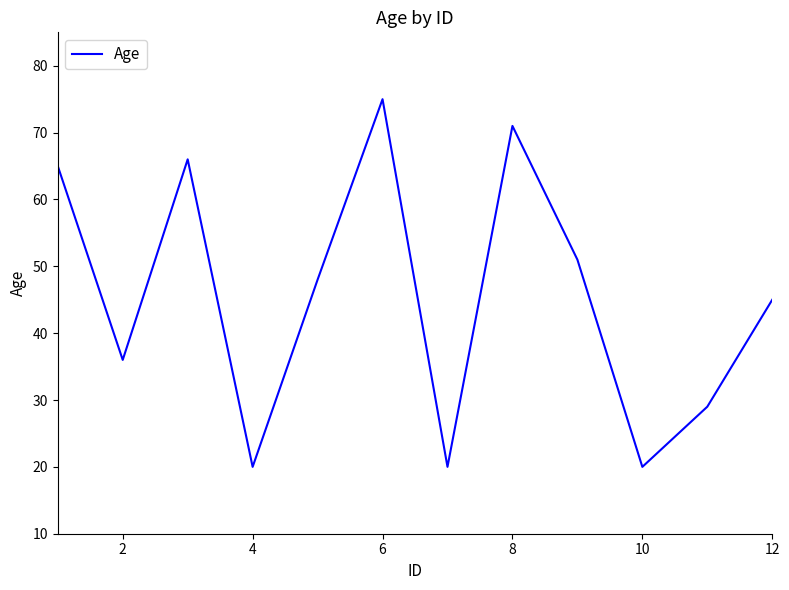

What is the difference between the second highest and minimum values?

51